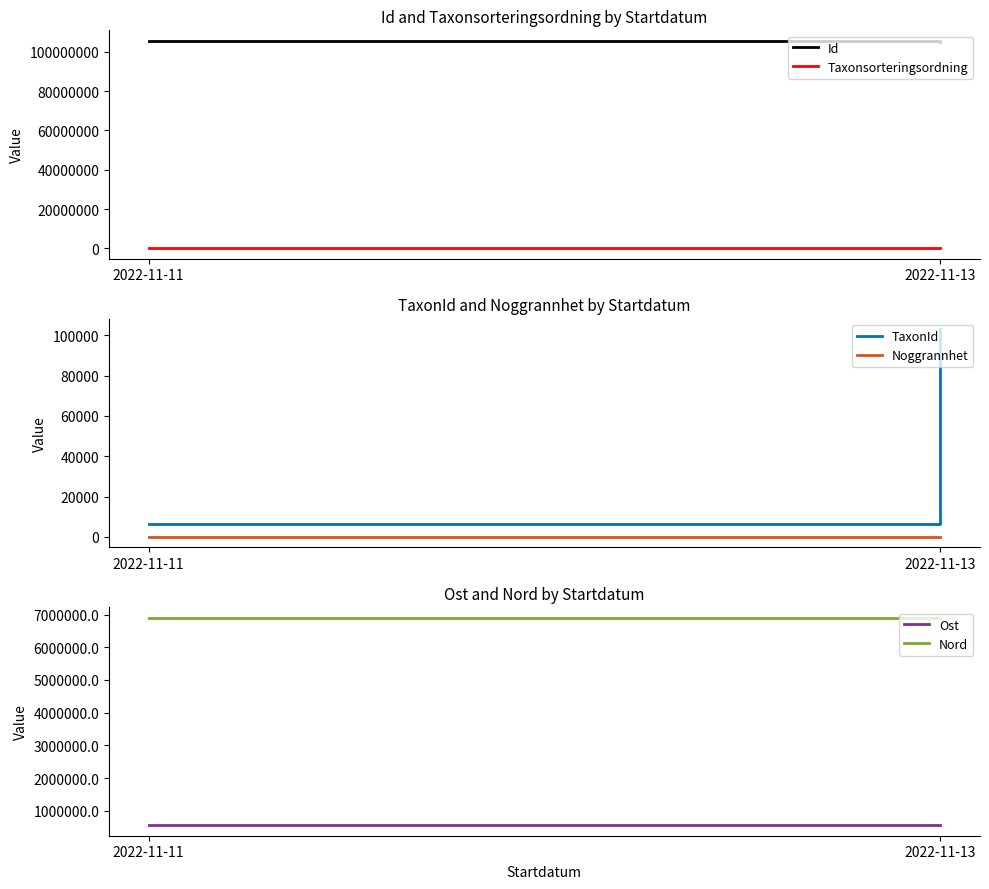

Between 2022-11-13 and 2022-11-11, which is larger?

2022-11-11